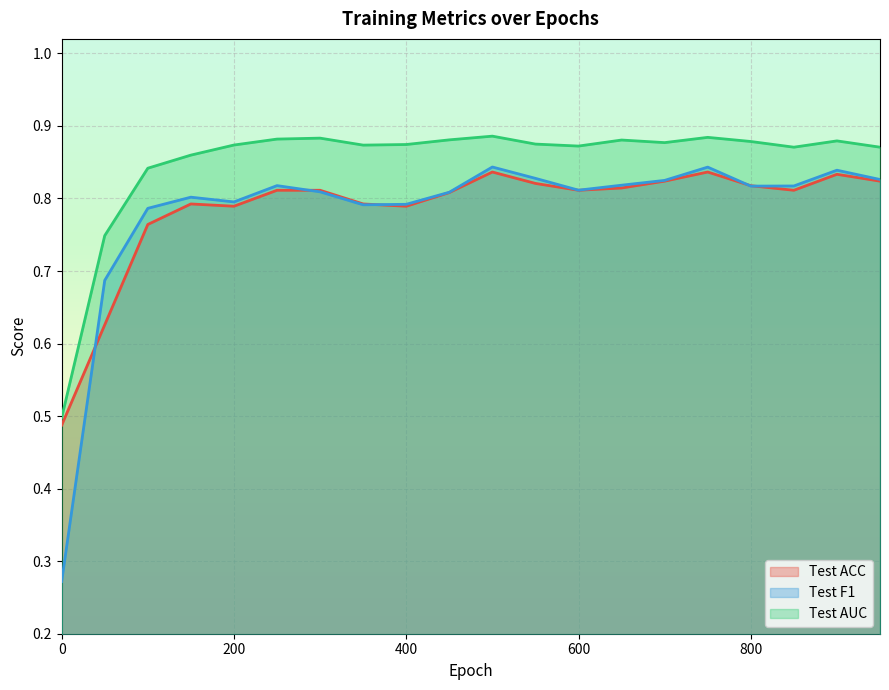

List the labels in order of Test AUC value, smallest first.

0, 50, 100, 150, 950, 850, 600, 350, 200, 400, 550, 700, 800, 900, 650, 450, 250, 300, 750, 500